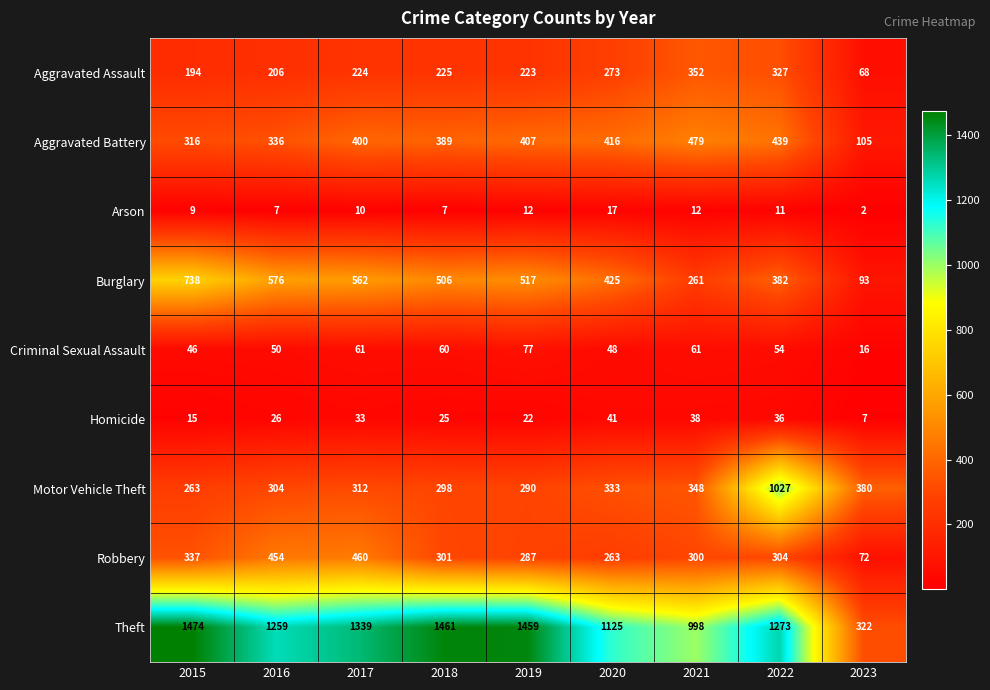

Which series changed the most between 2021 and 2023?

Theft